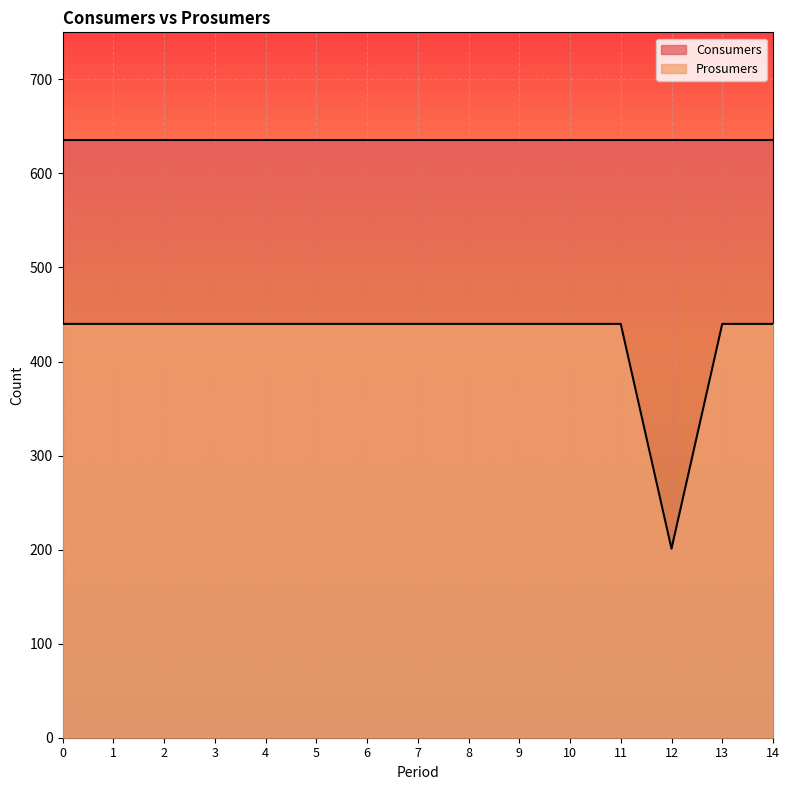

At which category does the chart reach its minimum across all series?

12